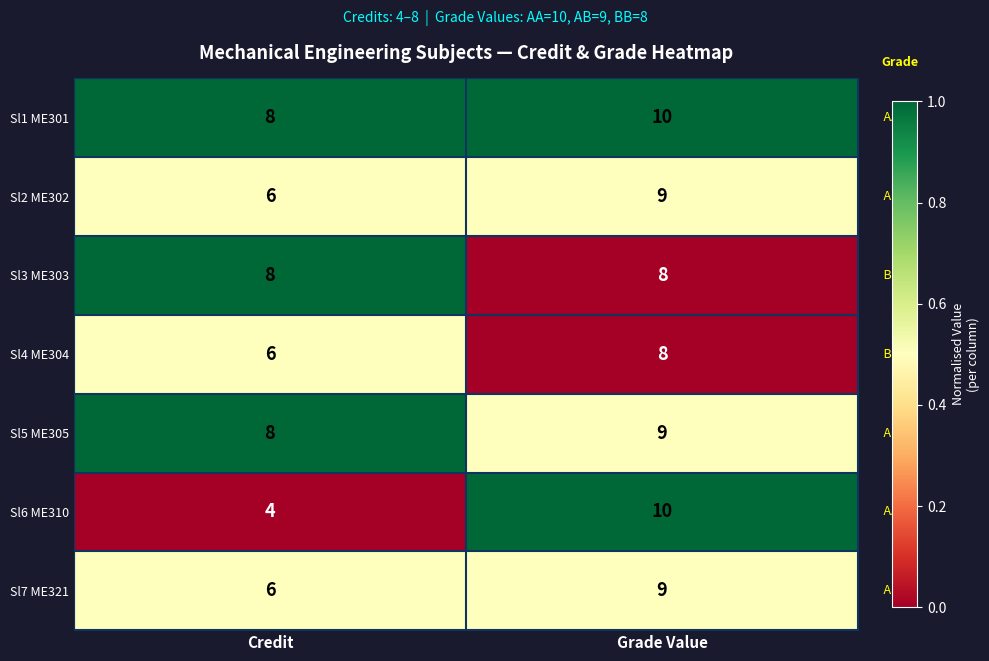

Which category has the lowest value across all series?

Credit